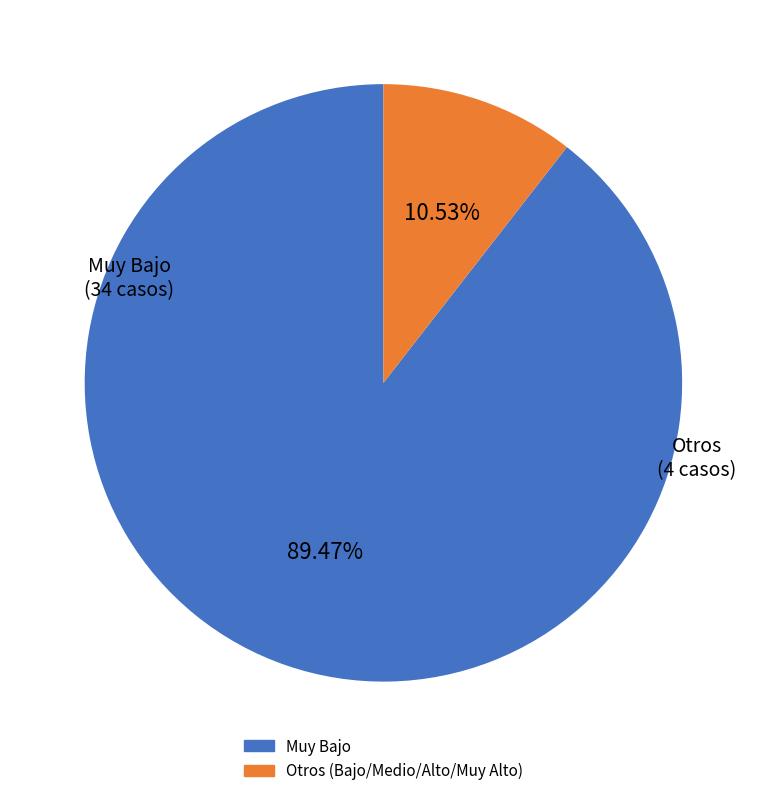

Does any single category account for the majority?

Yes